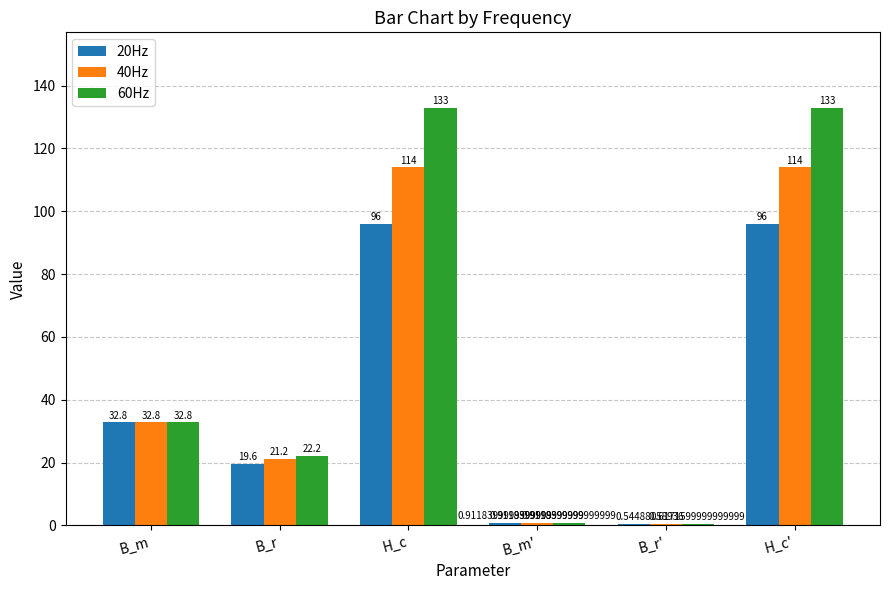

Count the number of data series in this chart.

3